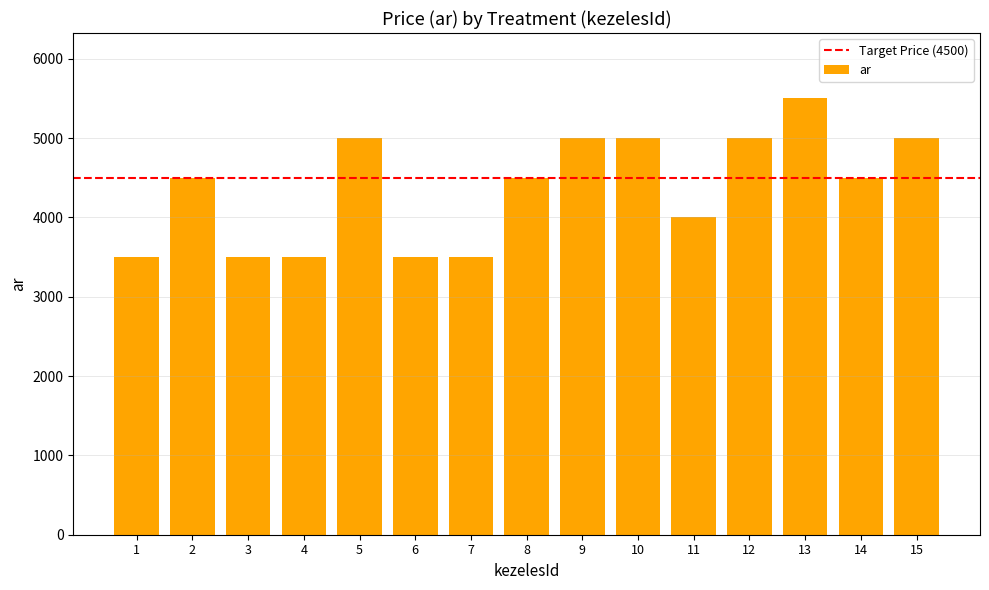

What is the greatest value displayed?

5500